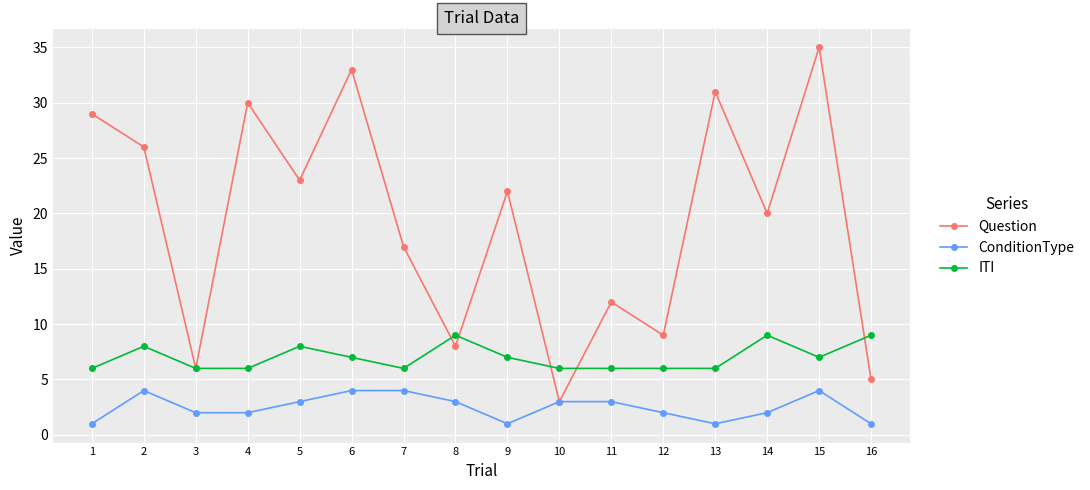

How many values in the ConditionType series are below 3?

8